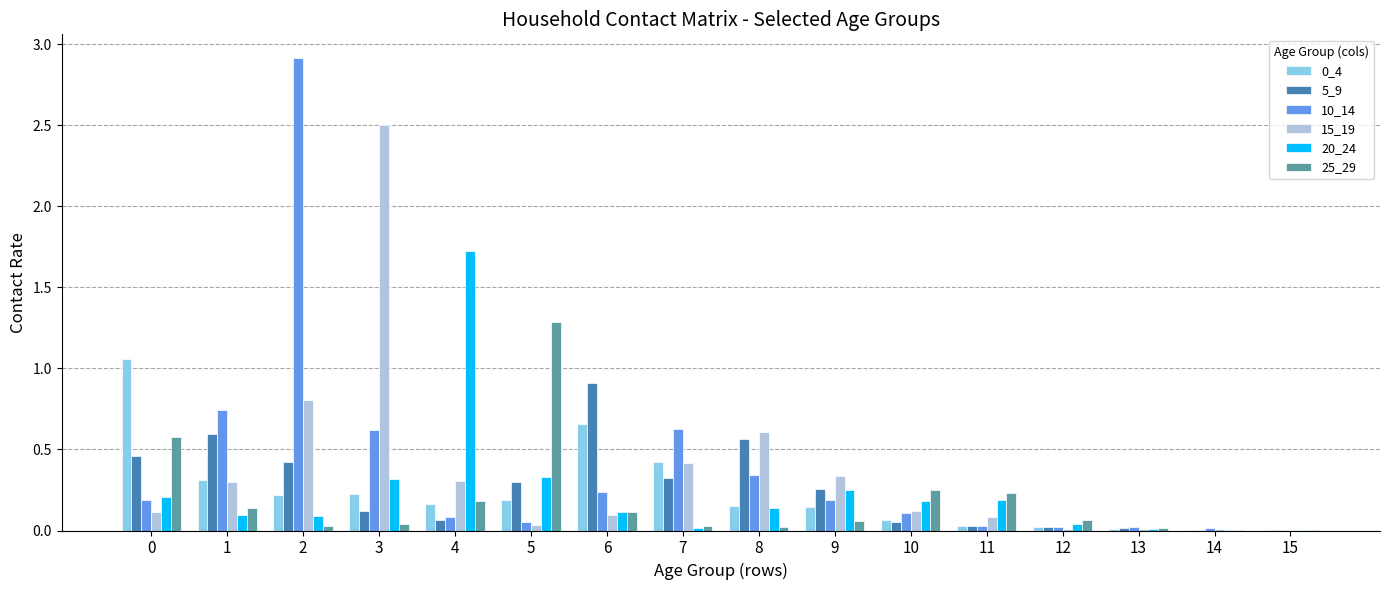

The value of 10_14 at 8 is 0.2. True or false?

False